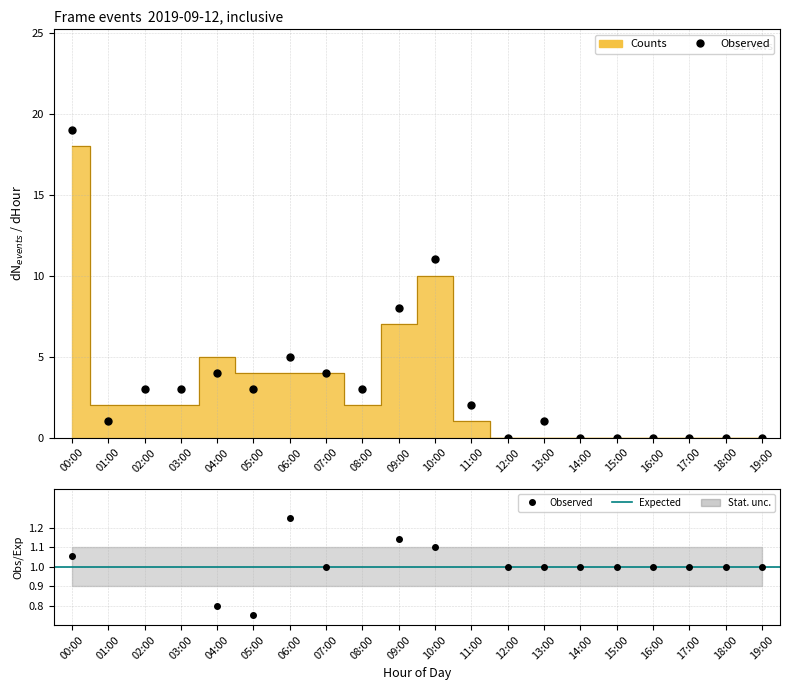

Rank the categories by value from lowest to highest.

12:00, 13:00, 14:00, 15:00, 16:00, 17:00, 18:00, 19:00, 11:00, 01:00, 02:00, 03:00, 08:00, 05:00, 06:00, 07:00, 04:00, 09:00, 10:00, 00:00